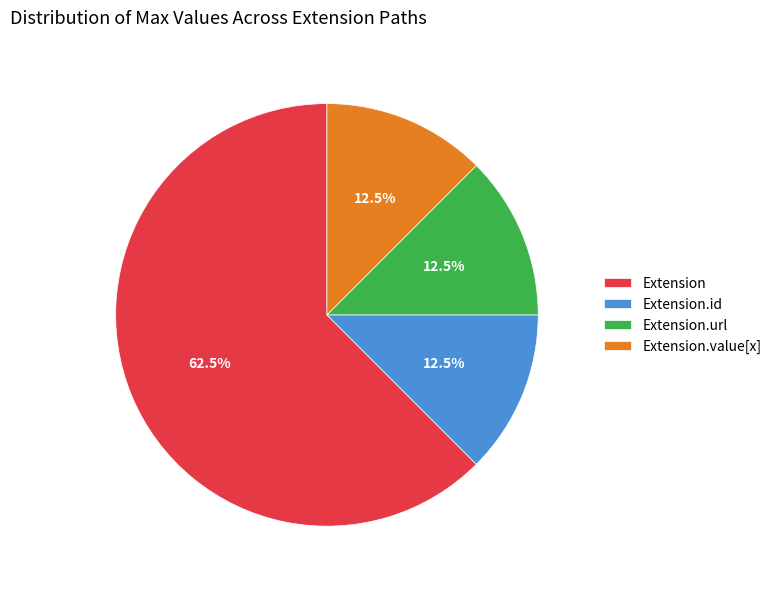

How many slices are in this pie chart?

4